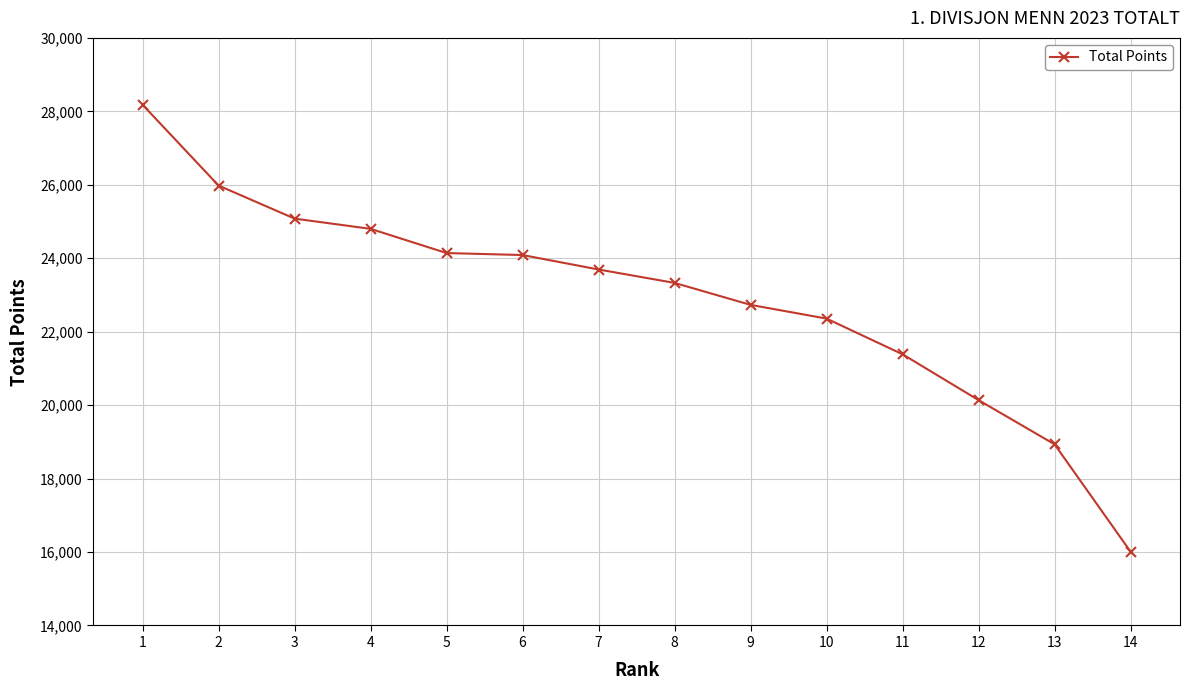

What is the ratio of the value at 4 to the value at 13?

1.3